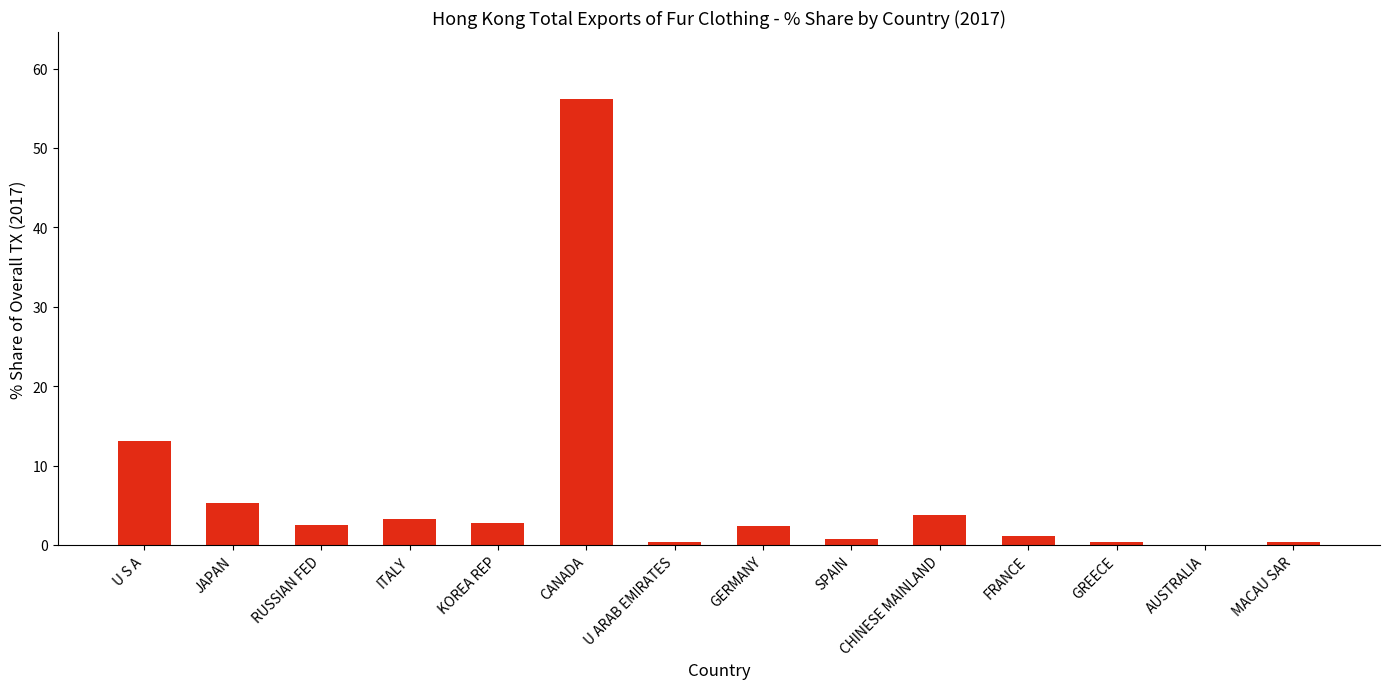

Is it true that the value at U S A is 6.5?

False